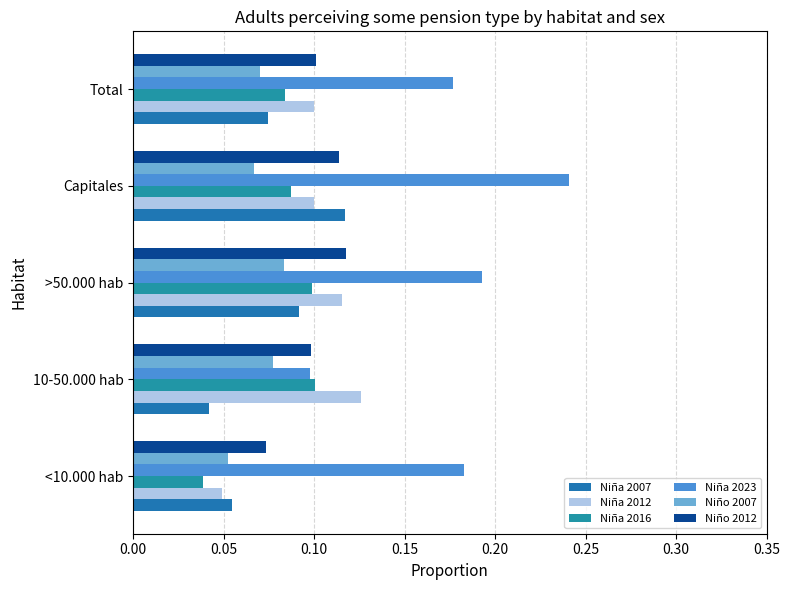

At which category is the sum across all series the highest?

Capitales